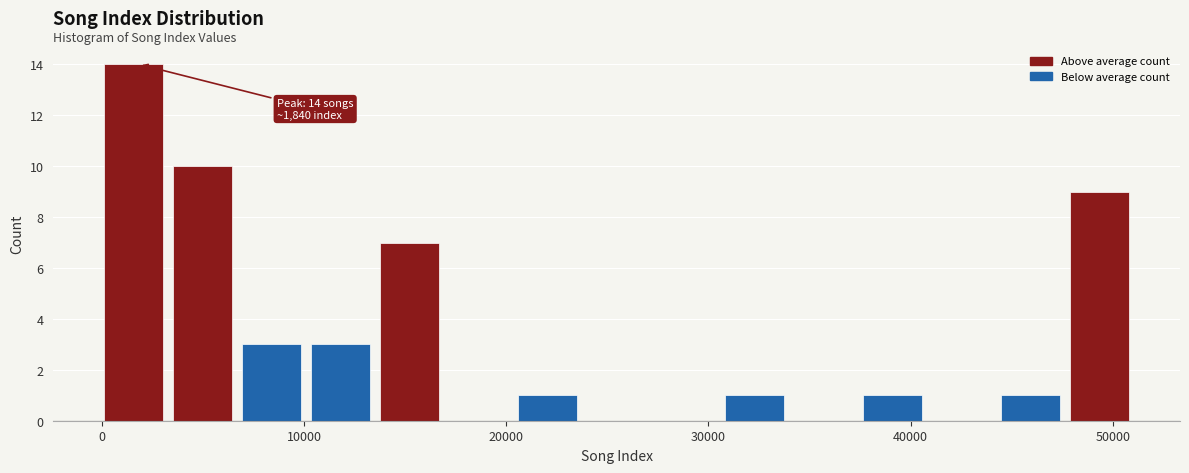

Around what value on the x-axis is the tallest bar? Give the approximate position of its centre, as read against the axis.

2000